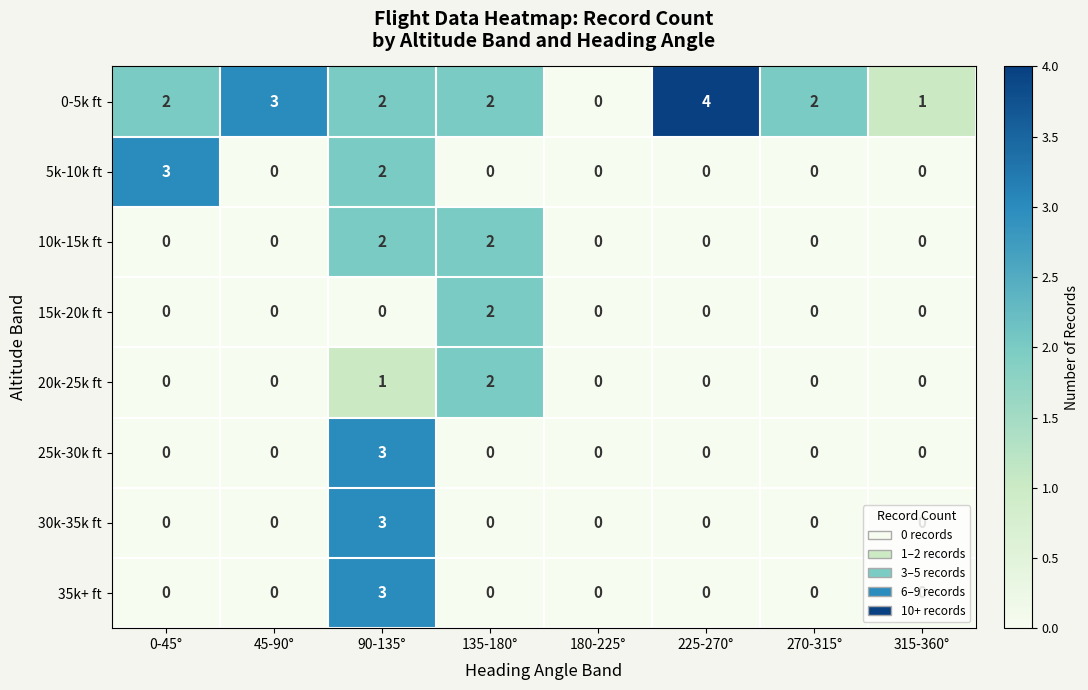

How many 35k+ ft values are between 0 and 1?

7